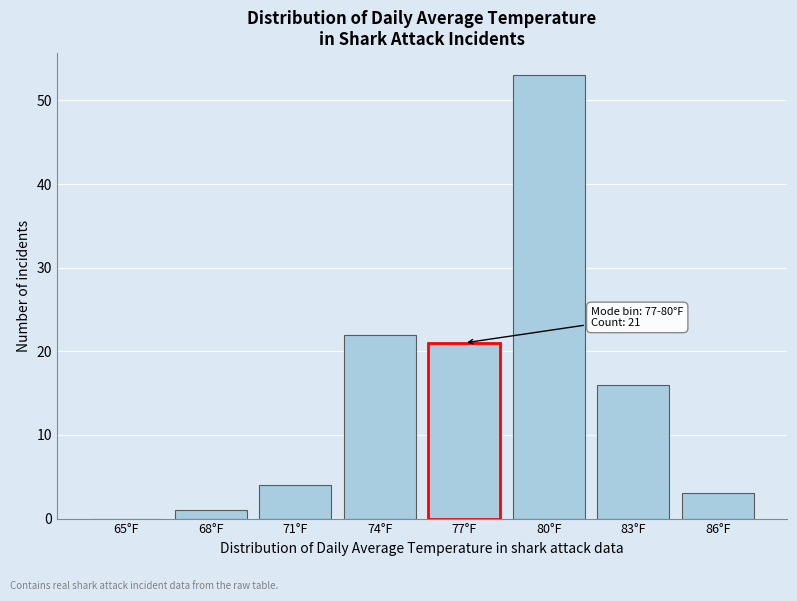

Reading left to right, extract all data points from this chart.

65°F=0	68°F=1	71°F=4	74°F=22	77°F=21	80°F=53	83°F=16	86°F=3